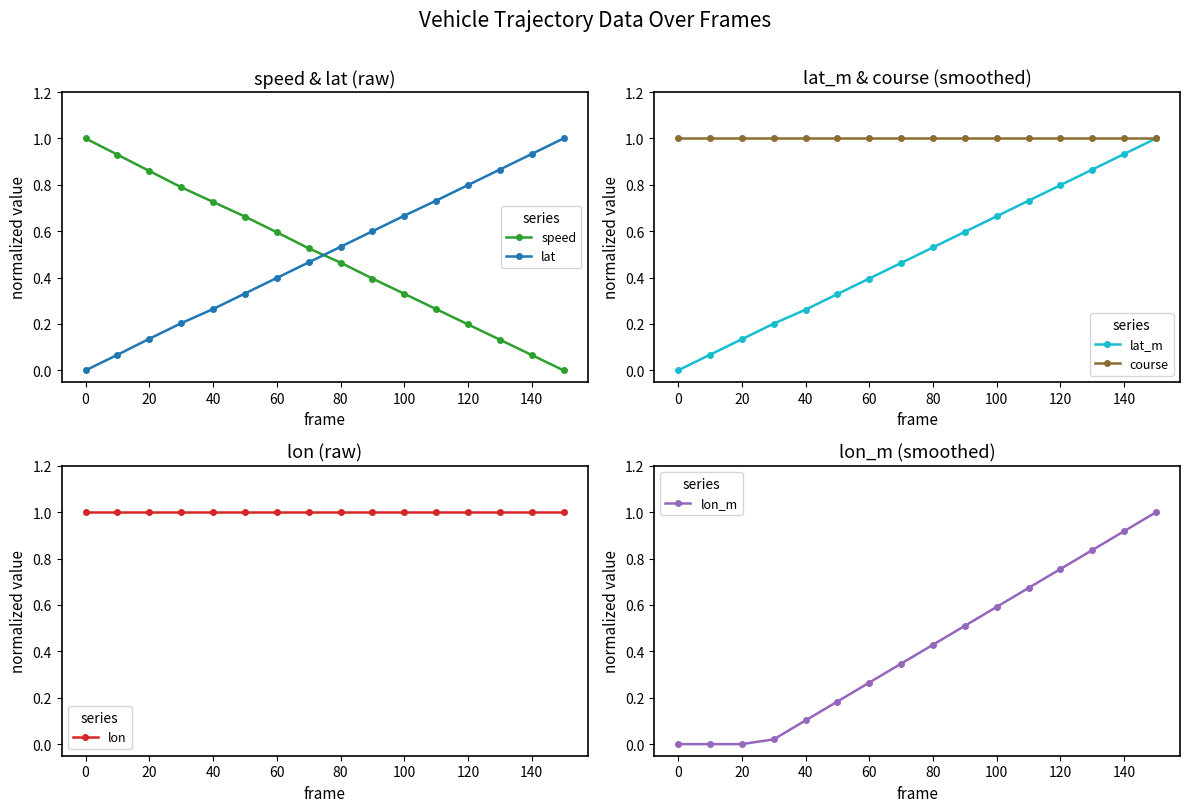

True or false: speed has more than 2 interior local peaks.

False